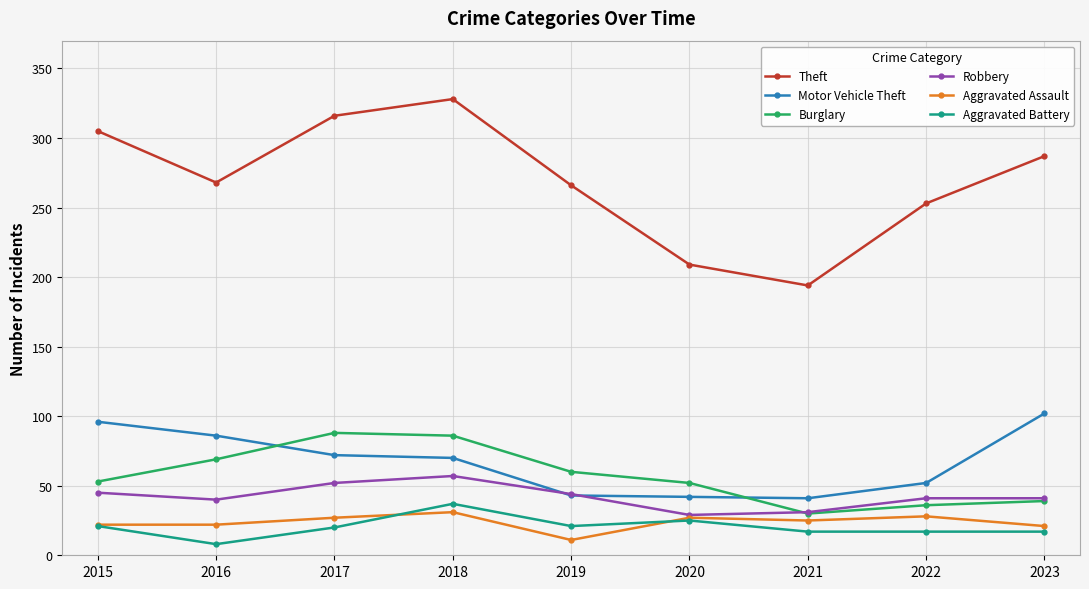

Does the chart display data point markers on the line(s)?

Yes